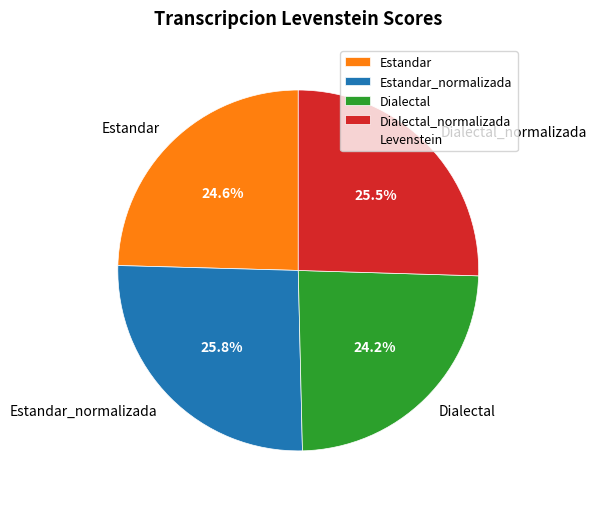

What percentage is the Dialectal slice, to the nearest percent?

24%